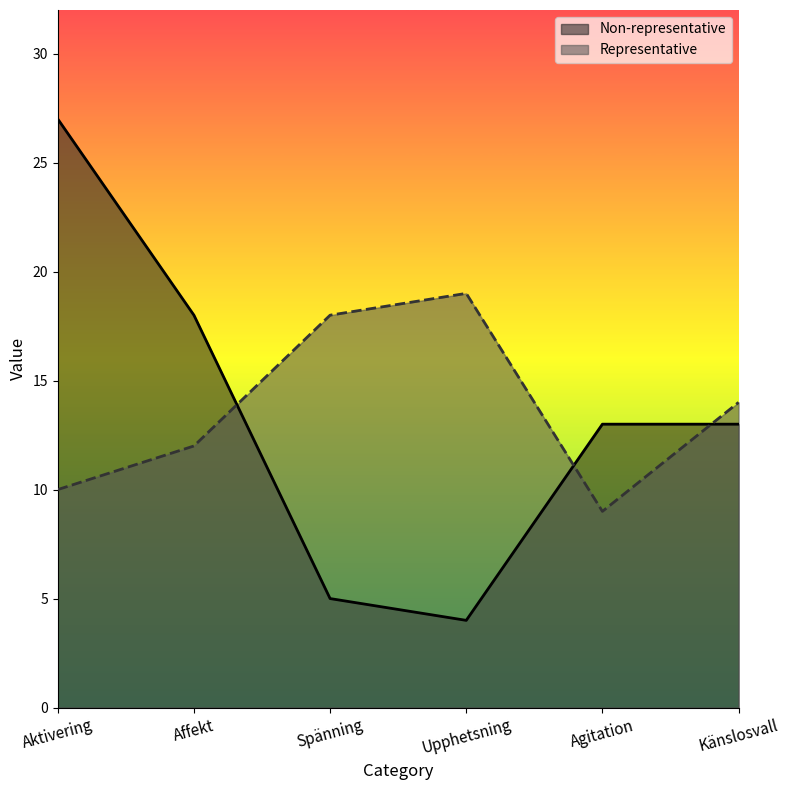

How many values in the Non-representative series are below 13?

2